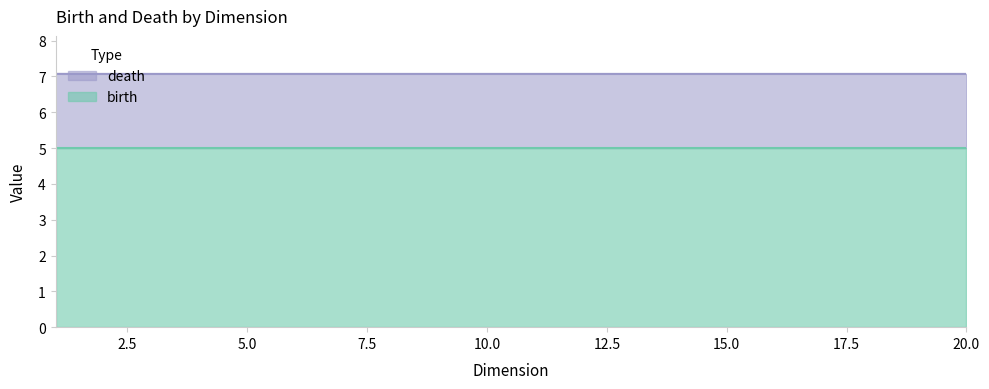

The birth series shows 5.0 at 15.0. True or false?

True